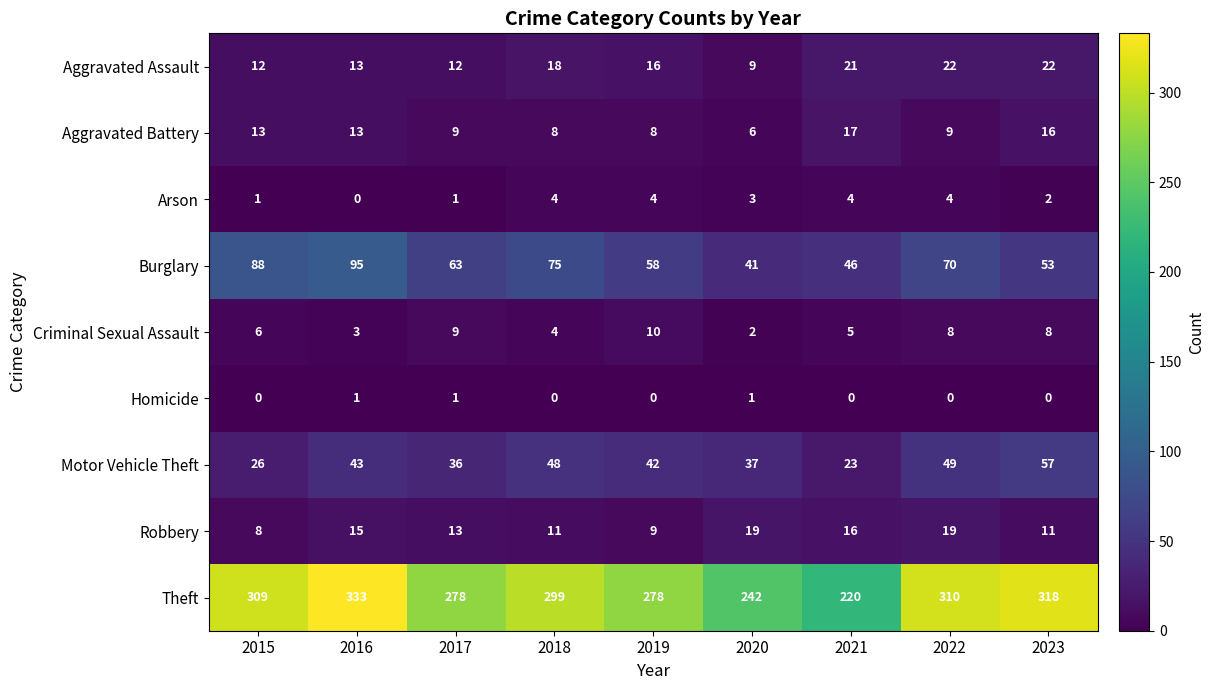

Count the number of categories in the chart.

9